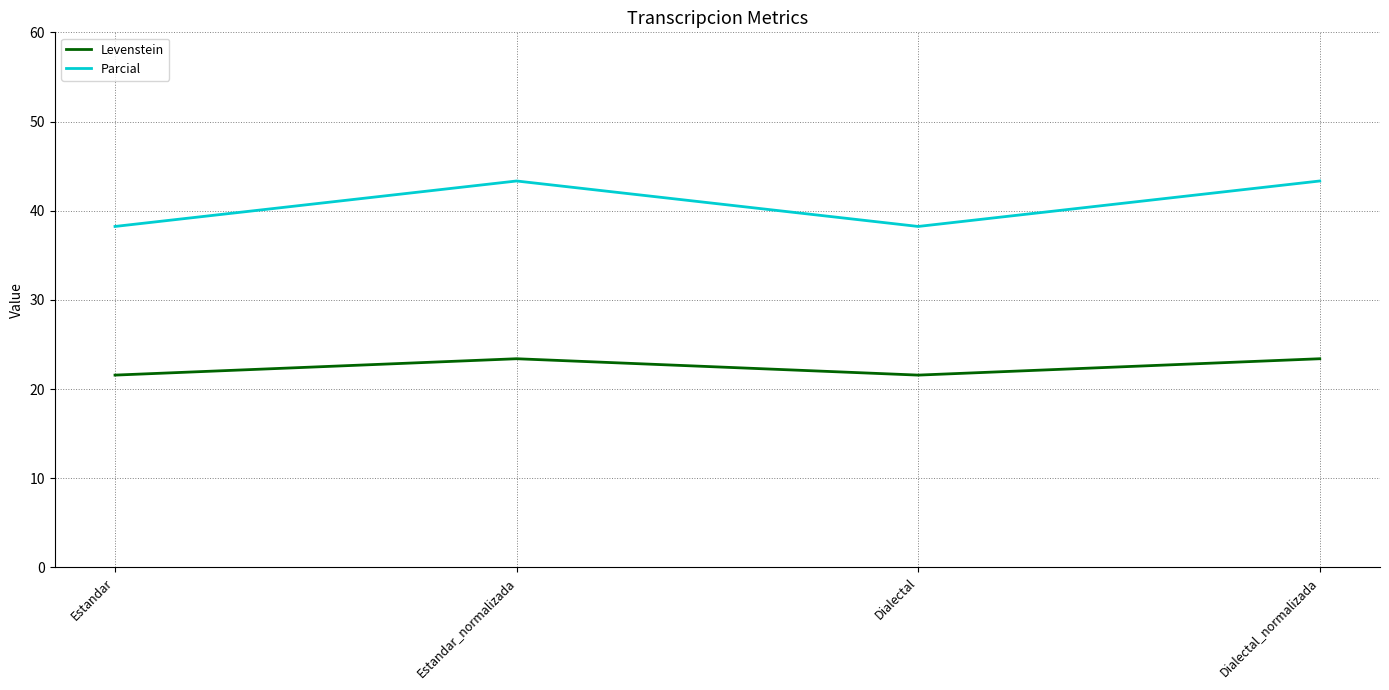

At Estandar, list the series in order from smallest to largest.

Levenstein, Parcial